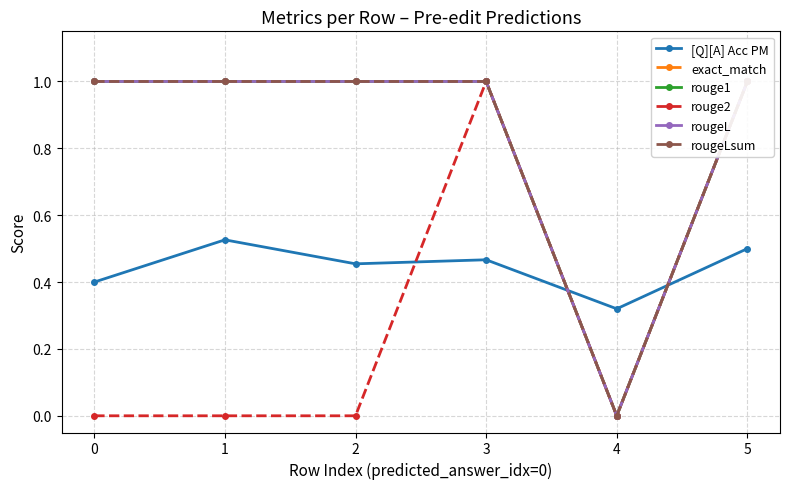

The exact_match series shows 1.5 at 2. True or false?

False